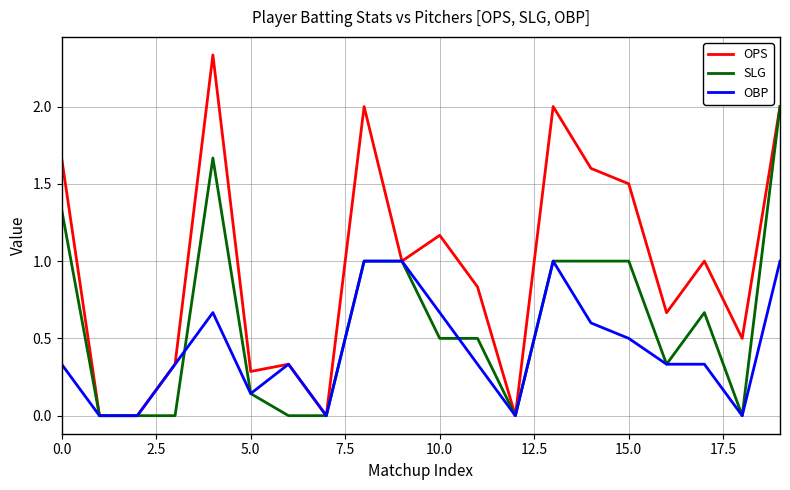

Which series has the largest total across all categories?

OPS